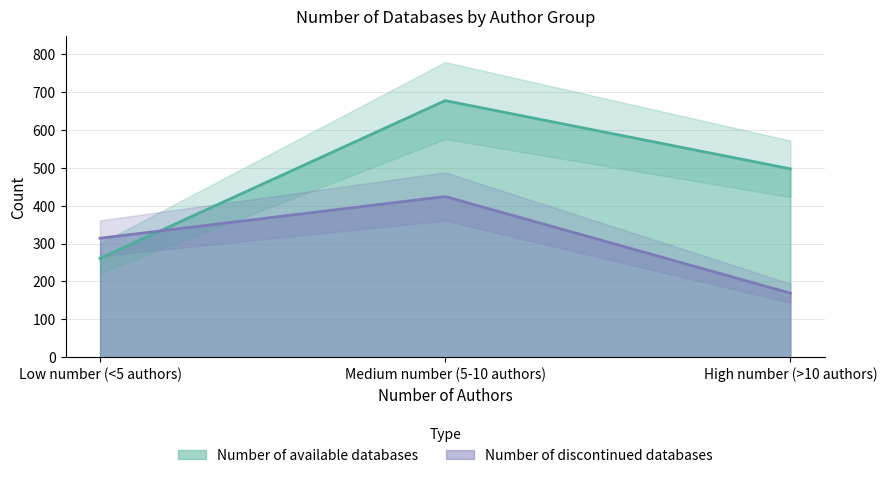

Does the chart have visible grid lines?

Yes